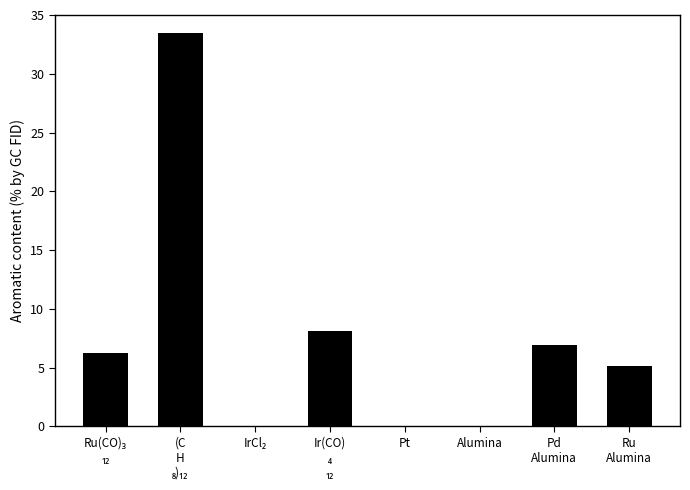

What is the sum of all values?

59.8